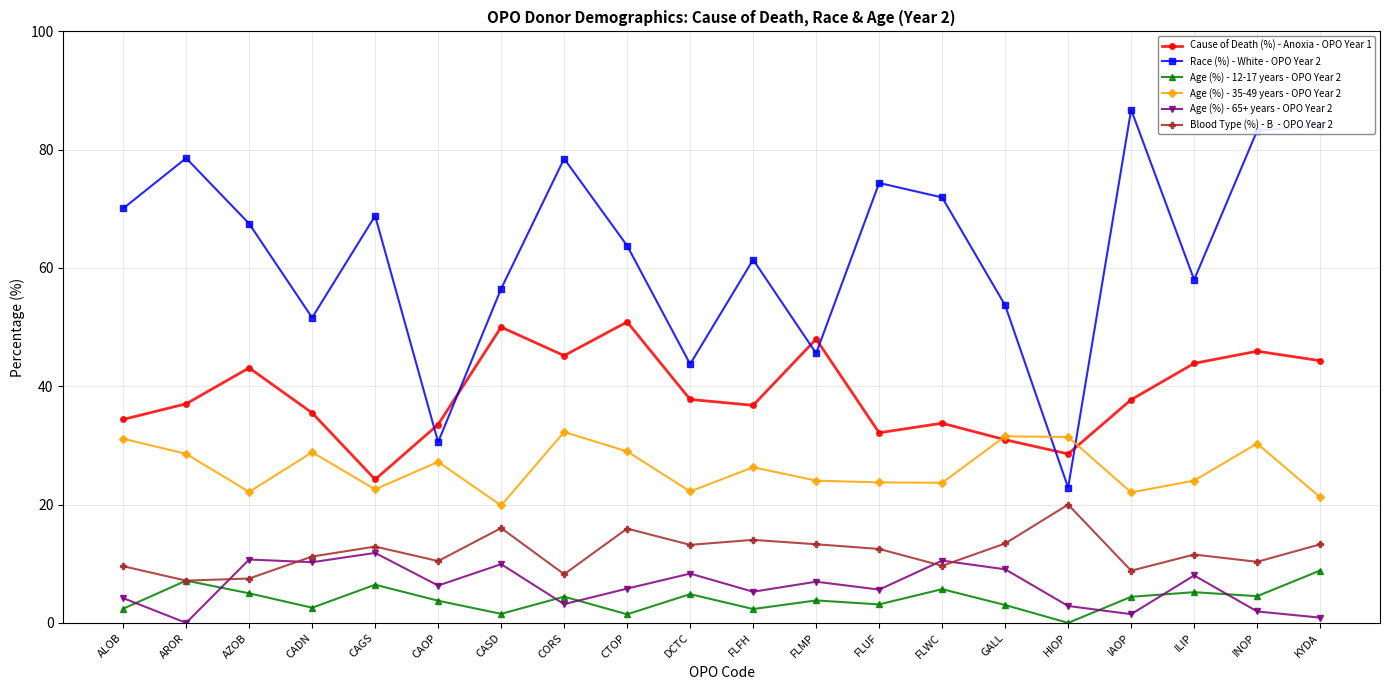

What is the label of the 1st point from the left?

ALOB